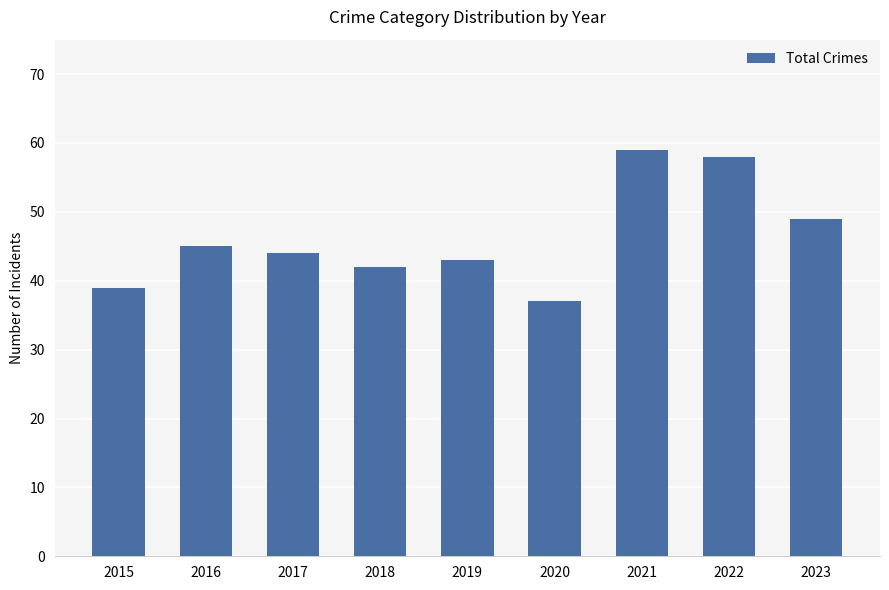

Are the bars grouped side by side (vs. stacked)?

No